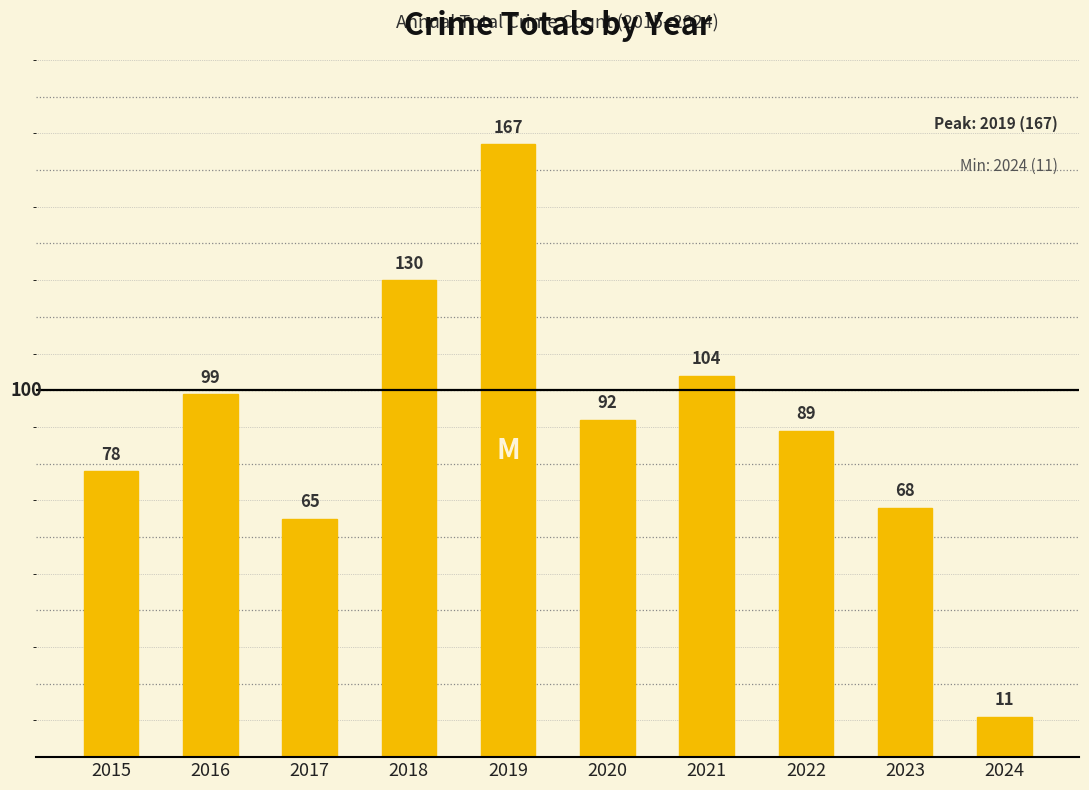

True or false: the data shows 65 at 2017.

True